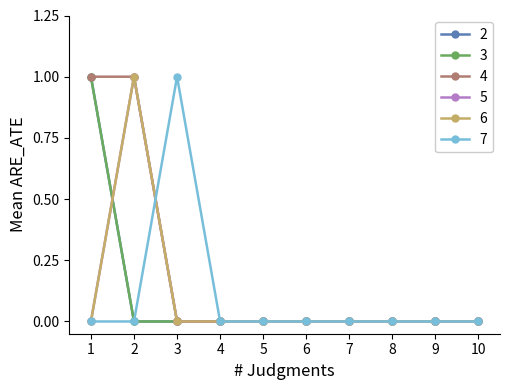

Reading left to right, list all the values displayed in this chart.

2: 1	0	0	0	0	0	0	0	0	0
3: 1	0	0	0	0	0	0	0	0	0
4: 1	1	0	0	0	0	0	0	0	0
5: 0	1	0	0	0	0	0	0	0	0
6: 0	1	0	0	0	0	0	0	0	0
7: 0	0	1	0	0	0	0	0	0	0